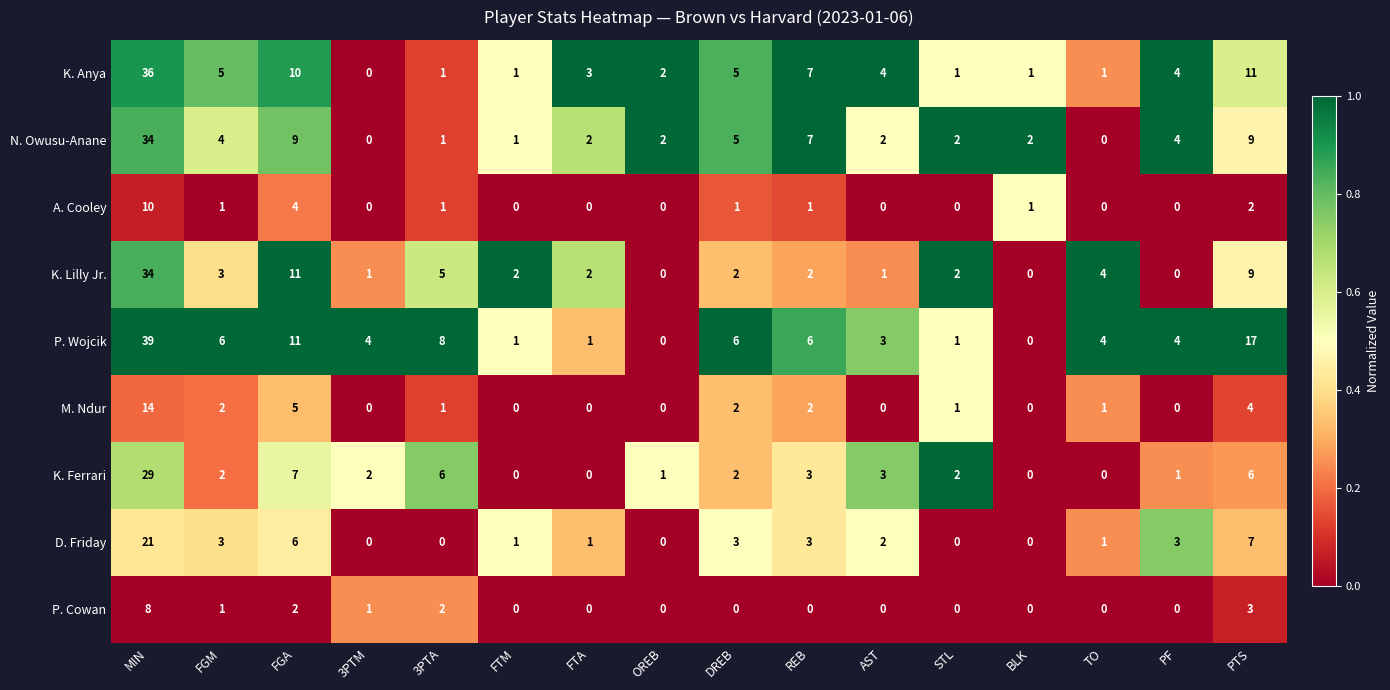

What is the sum of all N. Owusu-Anane values?

84